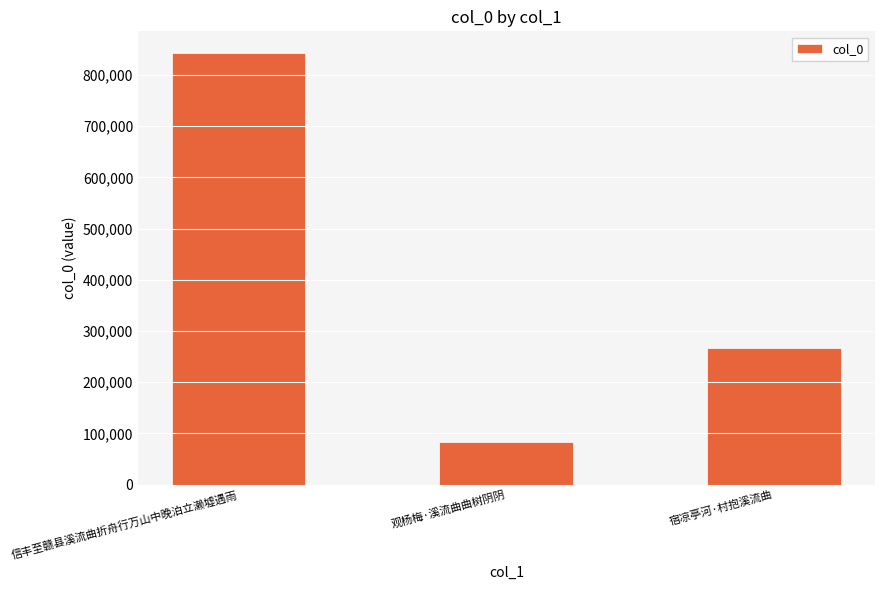

What is the difference between the maximum and minimum values?

760682